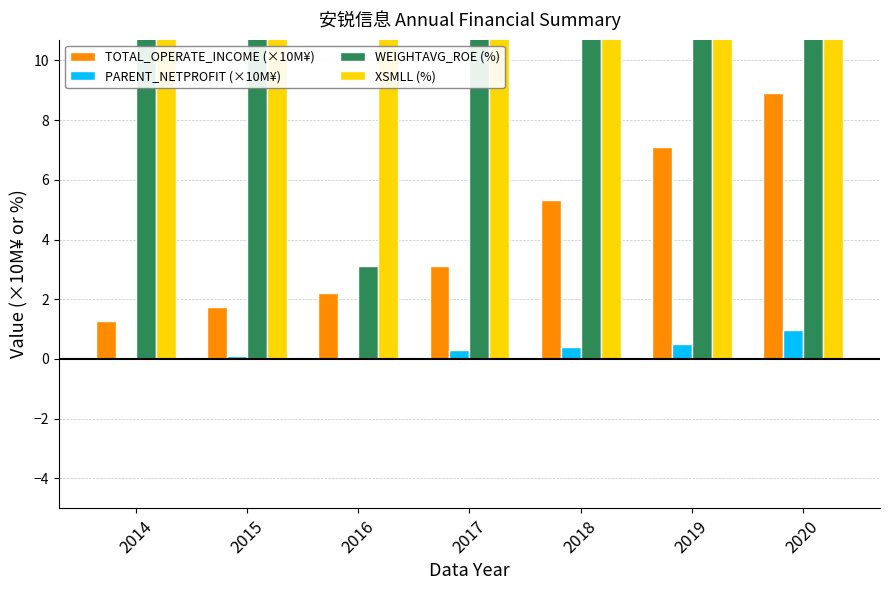

What is the spread (max minus min) of values at 2014?

69.6